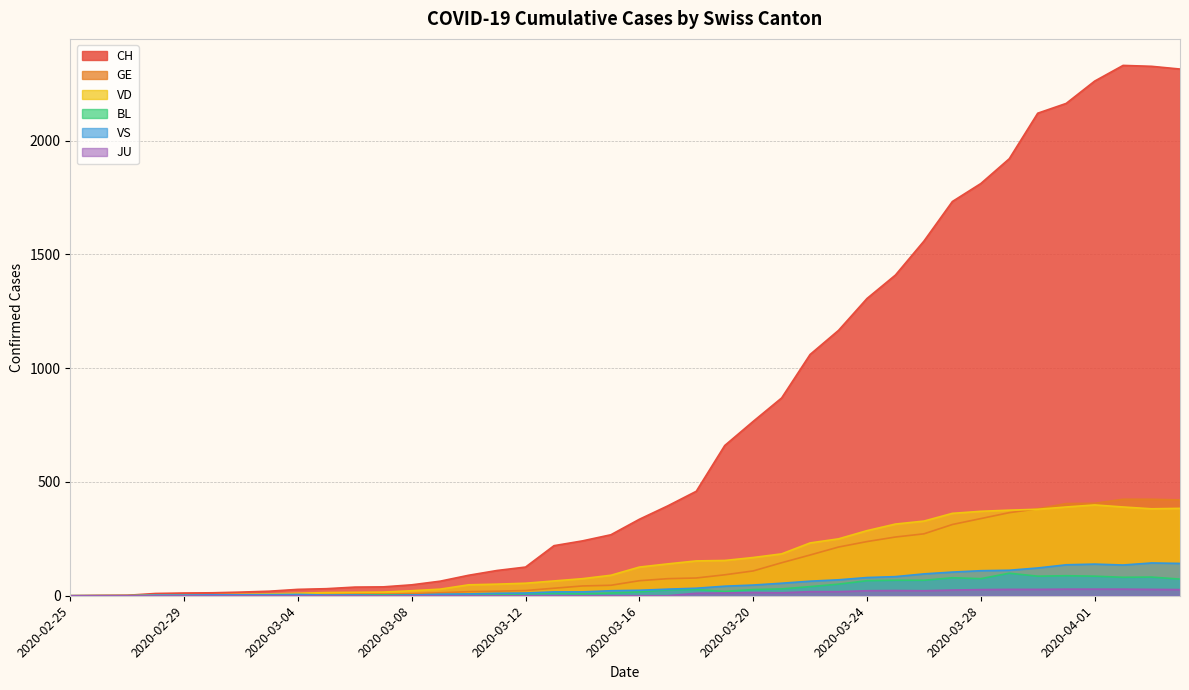

Which series changed the most between 2020-03-19 and 2020-03-27?

CH